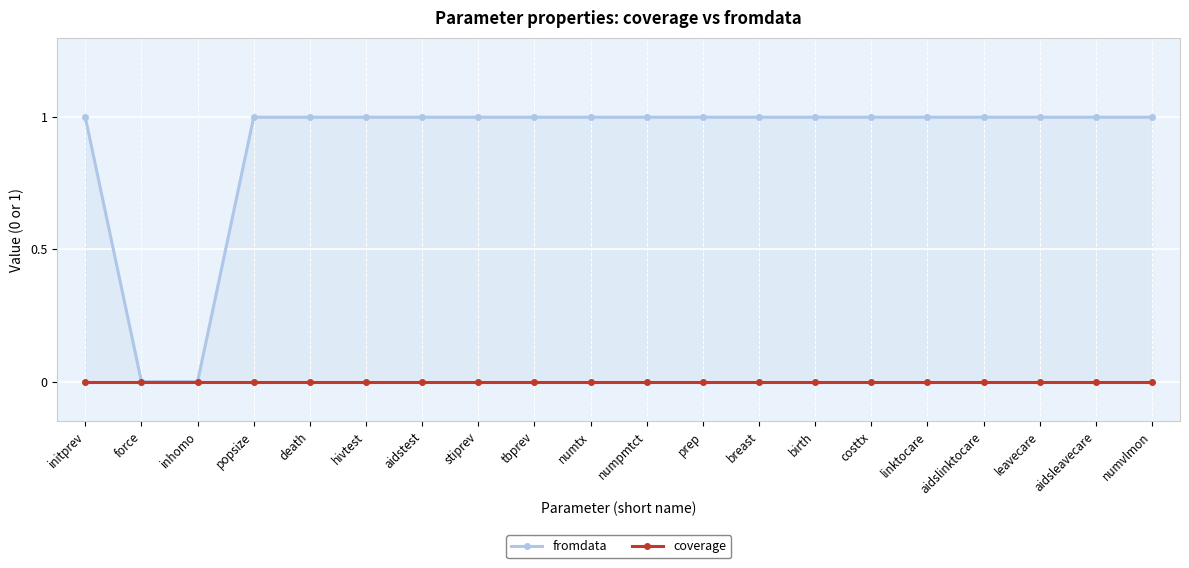

Which series has the largest range (max minus min)?

fromdata